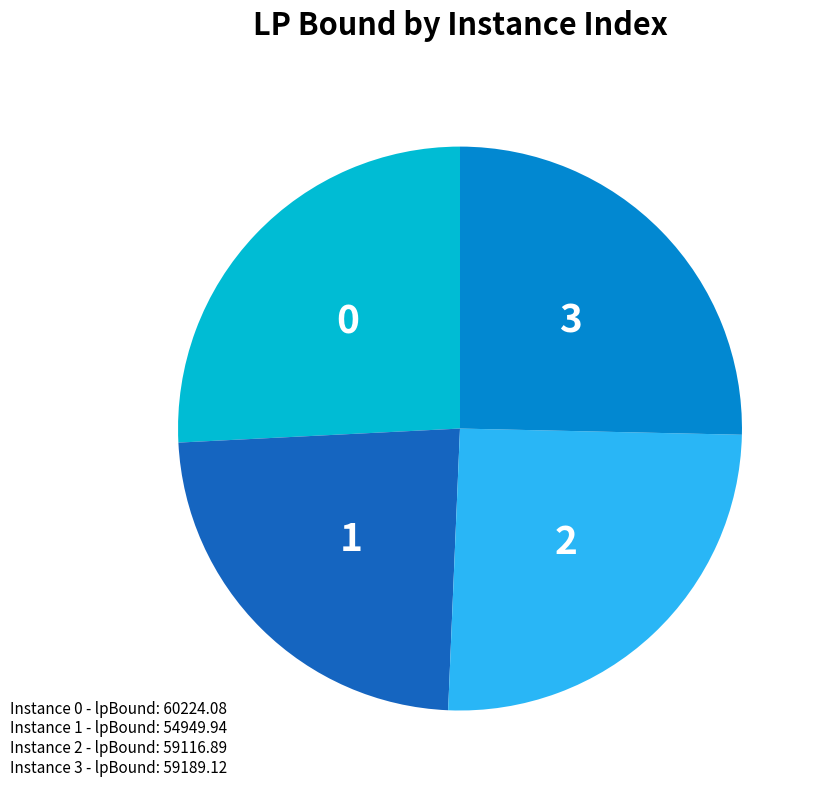

Is there any slice that represents more than half of the pie?

No